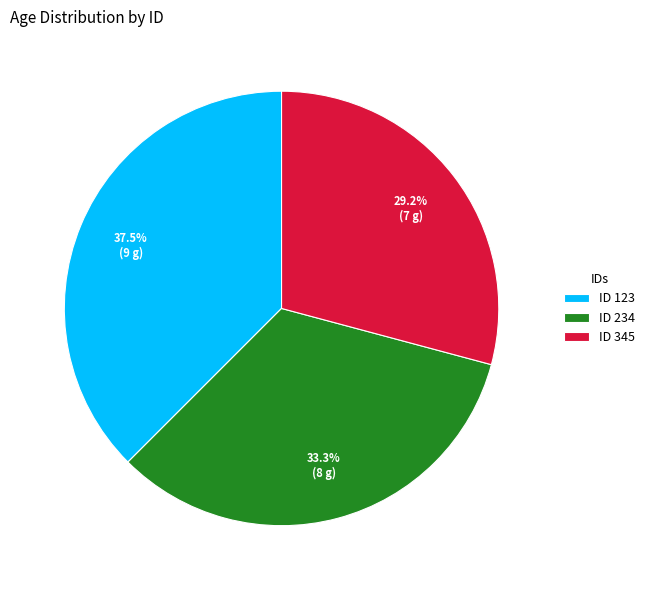

Approximately how many times larger is the value at ID 345 compared to ID 123?

0.8